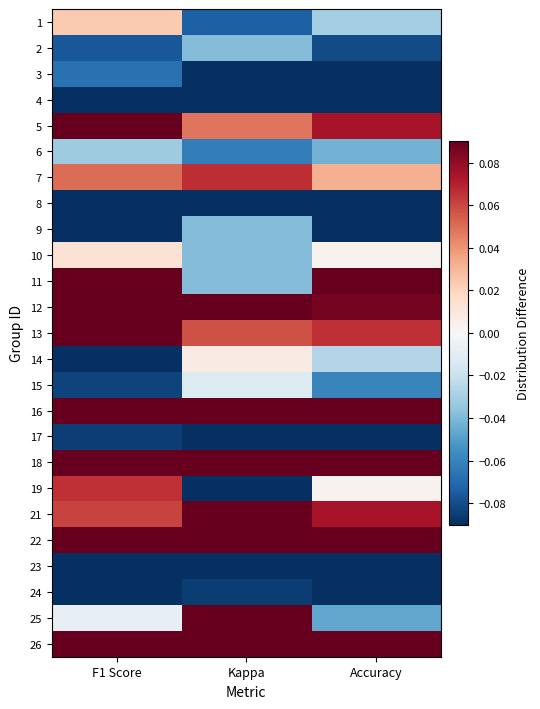

Count the number of categories in the chart.

3